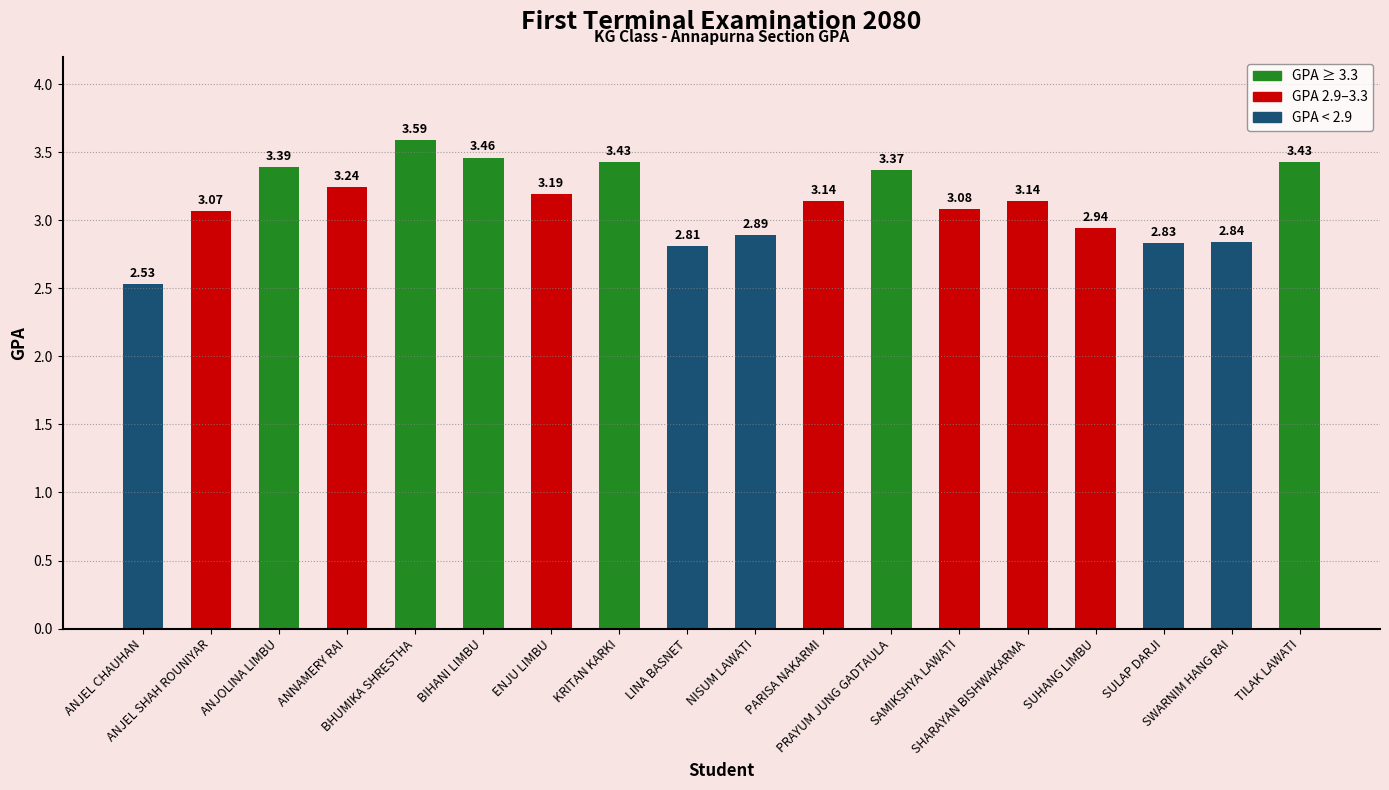

What is the difference between the second highest and minimum values?

0.9